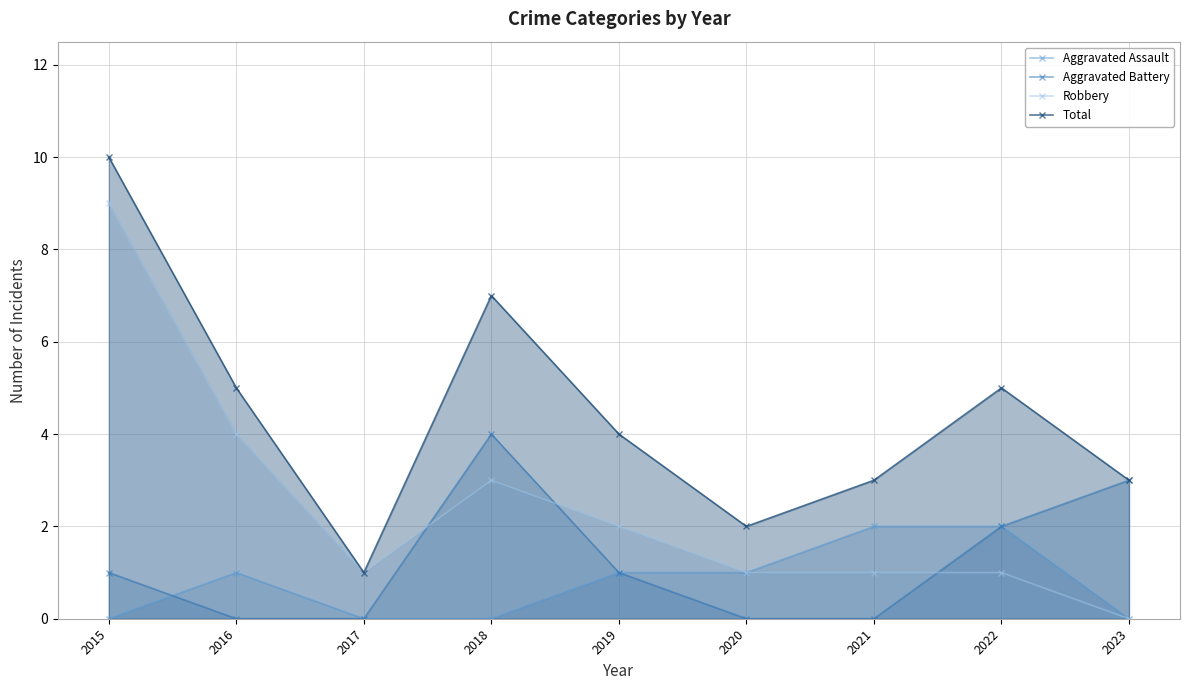

How many interior local valleys does the Robbery series have?

1